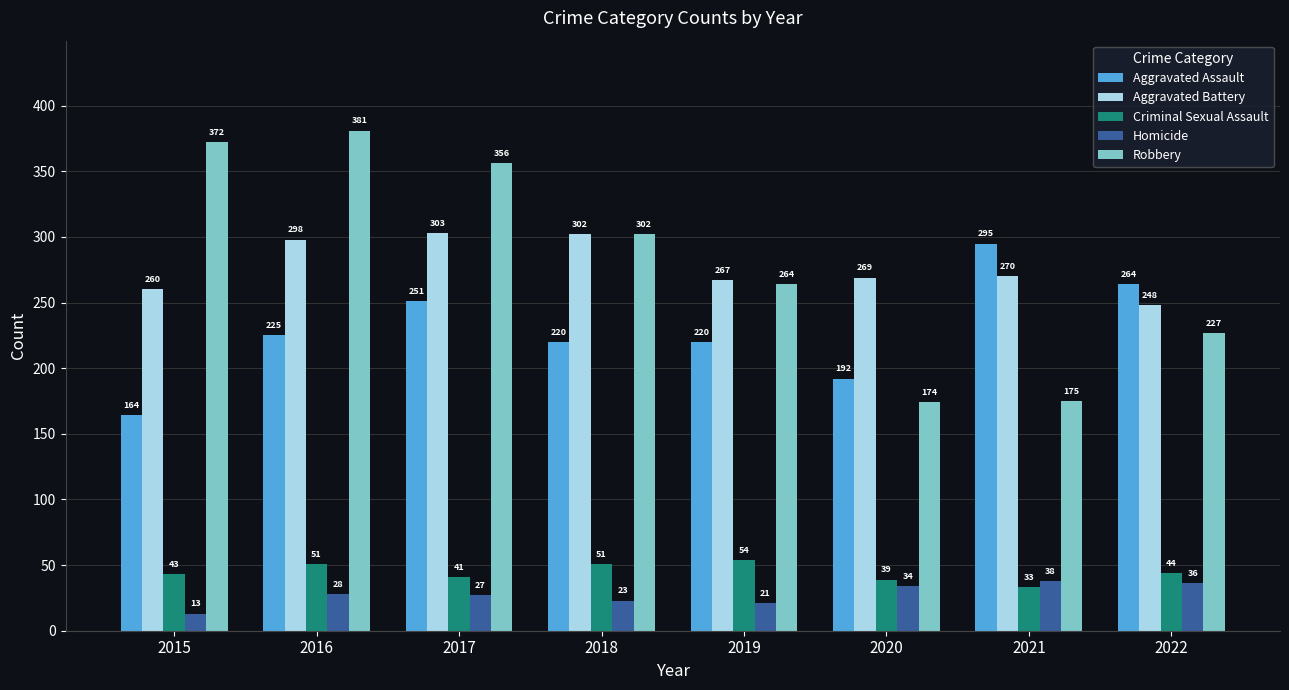

What is the minimum value for Robbery?

174